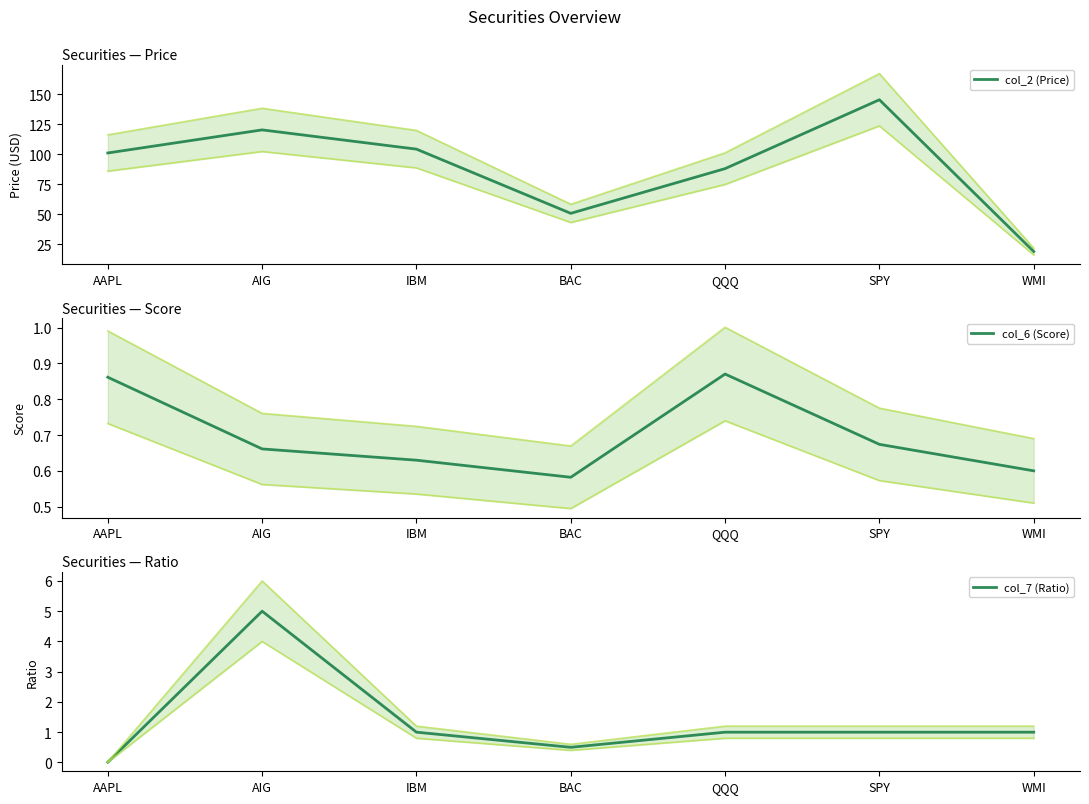

What is the difference between the maximum and minimum values in the col_6 (Score) series?

0.3